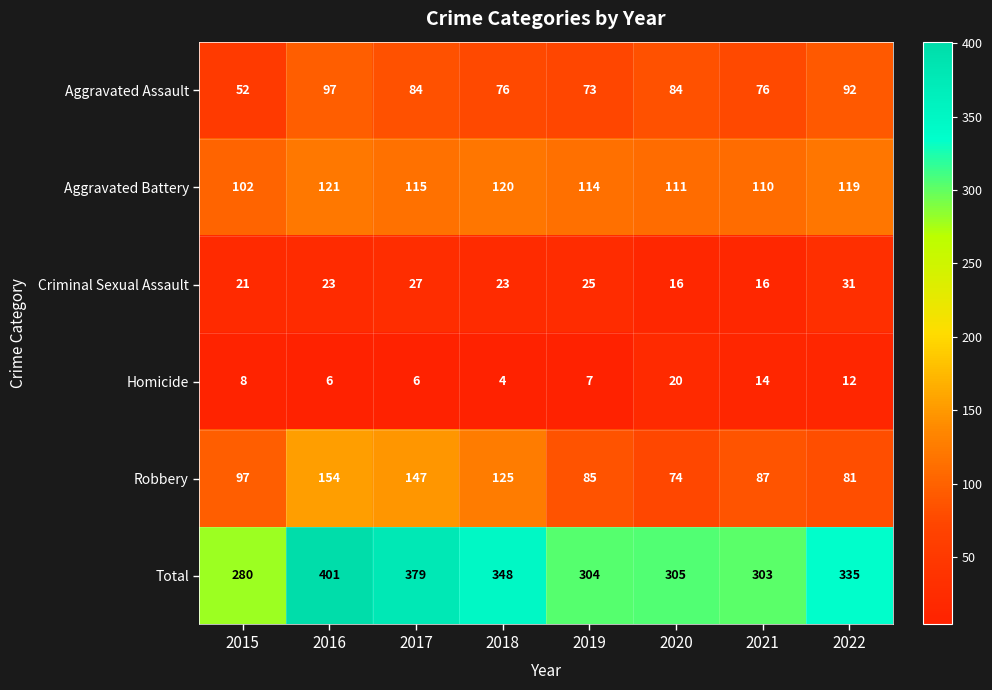

Between 2016 and 2022, which series saw the biggest shift?

Robbery